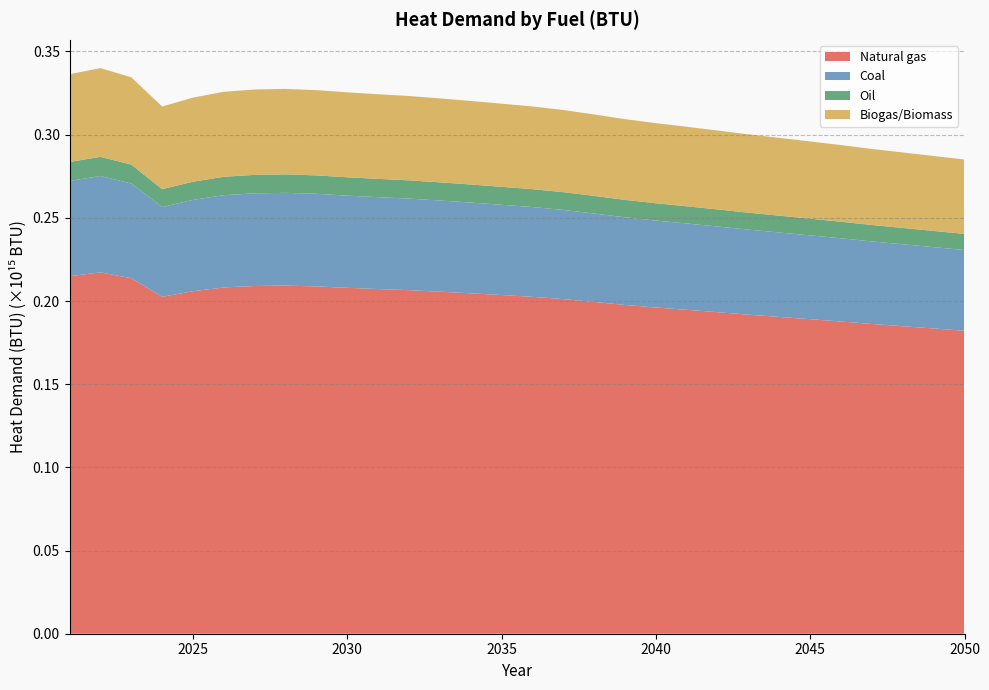

Reading right to left, list all the values displayed in this chart.

Natural gas: 2050=182125139587805.2	2049=183477770648367.4	2048=184840272722701.1	2047=186185853059141.0	2046=187673757298222.5	2045=189064562993675.9	2044=190432101299525.5	2043=191796416417204.9	2042=193267902541544.3	2041=194708063305854.4	2040=196090005233839.7	2039=197636934106288.5	2038=199436077453057.8	2037=201143057763084.4	2036=202509790271891.5	2035=203584723526662.5	2034=204633972000702.1	2033=205607274103480.7	2032=206519234906394.6	2031=207195097175839.3	2030=207928070310675.2	2029=208778286915203.2	2028=209249476735838.4	2027=209019925303340.0	2026=208153089134809.2	2025=205906627704790.6	2024=202497703316253.2	2023=213702311193008.6	2022=217231097891626.4	2021=214903351684939.8
Coal: 2050=48544438927567.1	2049=48904975183350.4	2048=49268142502732.4	2047=49626799427373.8	2046=50023391993494.1	2045=50394103485031.5	2044=50758613183800.6	2043=51122263759761.9	2042=51514480169080.4	2041=51898346978611.3	2040=52266695882427.4	2039=52679021134964.4	2038=53158572747206.7	2037=53613558816665.2	2036=53977853734732.4	2035=54264371191111.8	2034=54544042512617.1	2033=54803470752965.1	2032=55046548812378.5	2031=55226696126125.3	2030=55422066022121.6	2029=55648686510249.3	2028=55774279525705.0	2027=55713093873241.7	2026=55482043533136.6	2025=54883261783733.5	2024=53974632024203.4	2023=56961157684590.1	2022=57901736073532.8	2021=57281288320822.1
Oil: 2050=9666220193524.2	2049=9738010555368.7	2048=9810324817389.1	2047=9881740964822.3	2046=9960710897443.3	2045=10034527363028.9	2044=10107108921057.3	2043=10179519409640.6	2042=10257617957275.3	2041=10334053923739.9	2040=10407399948351.3	2039=10489502590186.8	2038=10584991416105.9	2037=10675588725077.4	2036=10748127515744.5	2035=10805179175704.7	2034=10860867626023.8	2033=10912525252541.3	2032=10960927213680.6	2031=10996798337962.2	2030=11035700598975.1	2029=11080825511055.7	2028=11105833725569.7	2027=11093650373522.3	2026=11047643384615.2	2025=10928413327260.3	2024=10747486005325.2	2023=11342166164055.3	2022=11529455130982.2	2021=11405910916057.2
Biogas/Biomass: 2050=44714675583212.4	2049=45046768446359.7	2048=45381284803481.9	2047=45711646599504.3	2046=46076951221919.4	2045=46418416577071.5	2044=46754169410711.5	2043=47089130899380.1	2042=47450404608347.2	2041=47803987433373.6	2040=48143276589854.5	2039=48523072717058.0	2038=48964791588272.4	2037=49383882939211.2	2036=49719437936608.3	2035=49983351484564.9	2034=50240959002280.7	2033=50479920454108.2	2032=50703821621949.2	2031=50869756770636.2	2030=51049713563035.0	2029=51258455528767.9	2028=51374140271772.0	2027=51317781672091.3	2026=51104959333849.7	2025=50553416618325.5	2024=49716470392965.7	2023=52467383349738.9	2022=53333757716222.1	2021=52762258269700.8